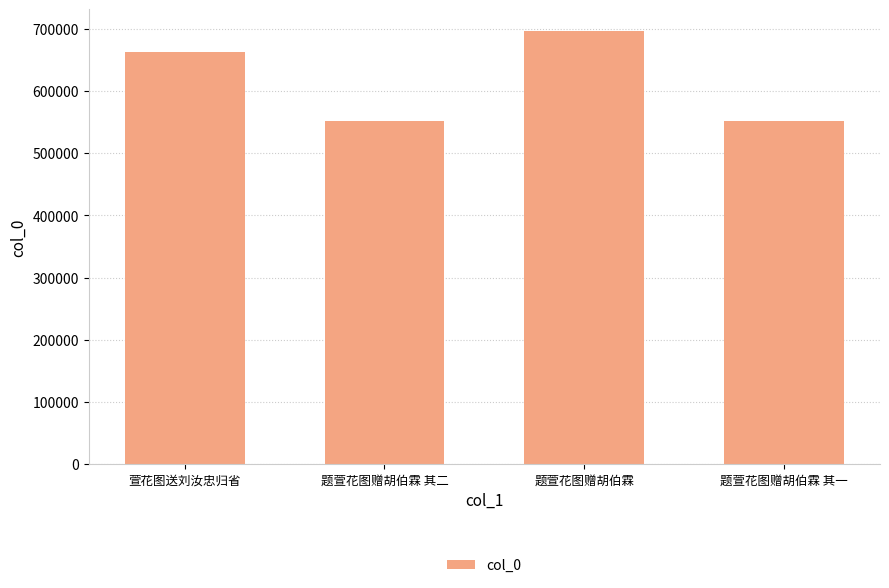

Which has a higher value, 题萱花图赠胡伯霖 or 萱花图送刘汝忠归省?

题萱花图赠胡伯霖